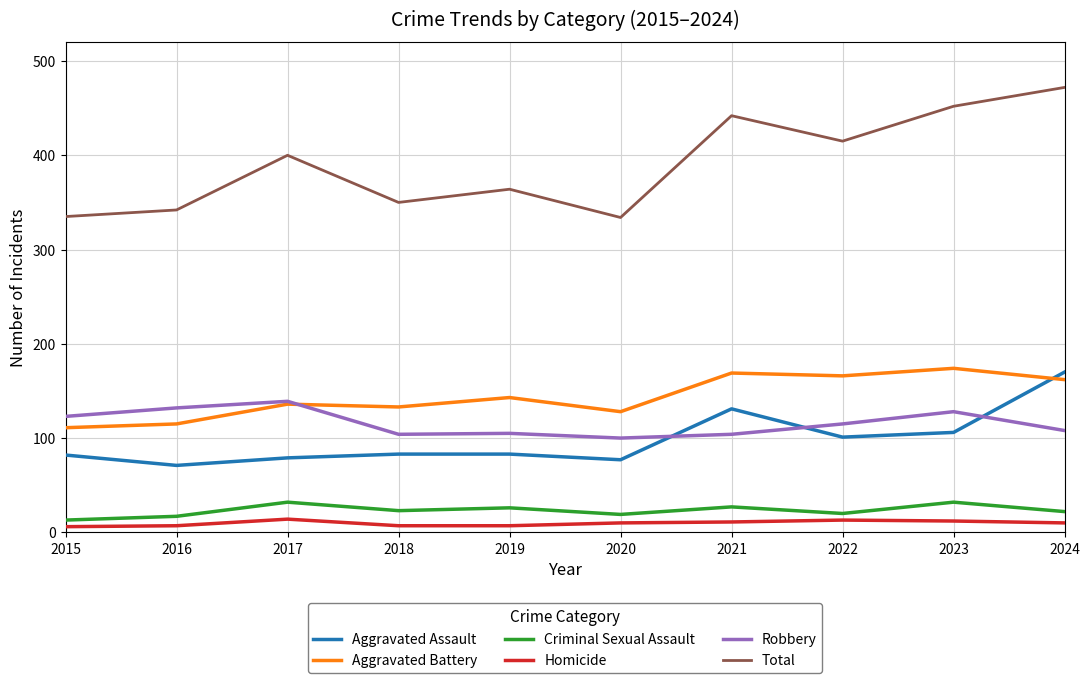

True or false: Homicide and Criminal Sexual Assault intersect in this chart.

False